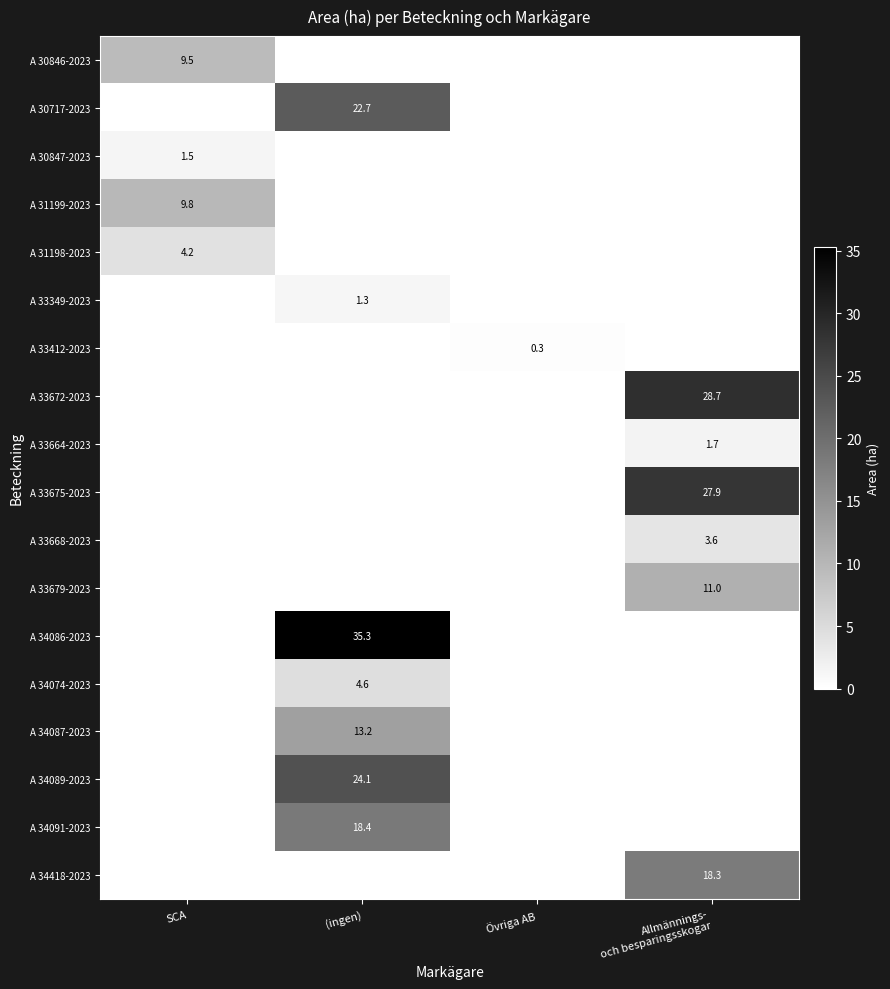

True or false: A 34087-2023 has a value of 13.2 at (ingen).

True